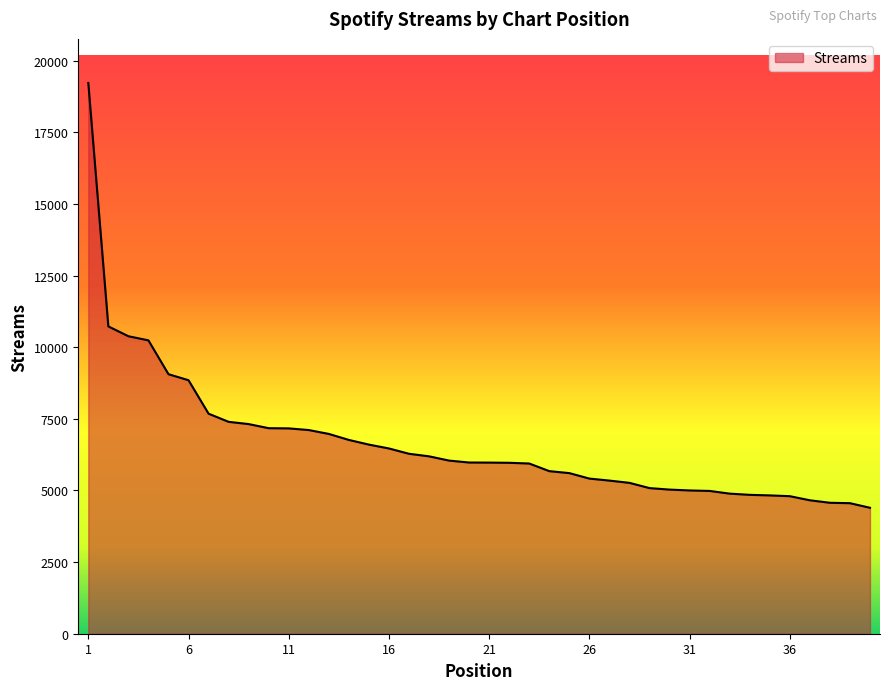

What is the smallest value displayed?

4395